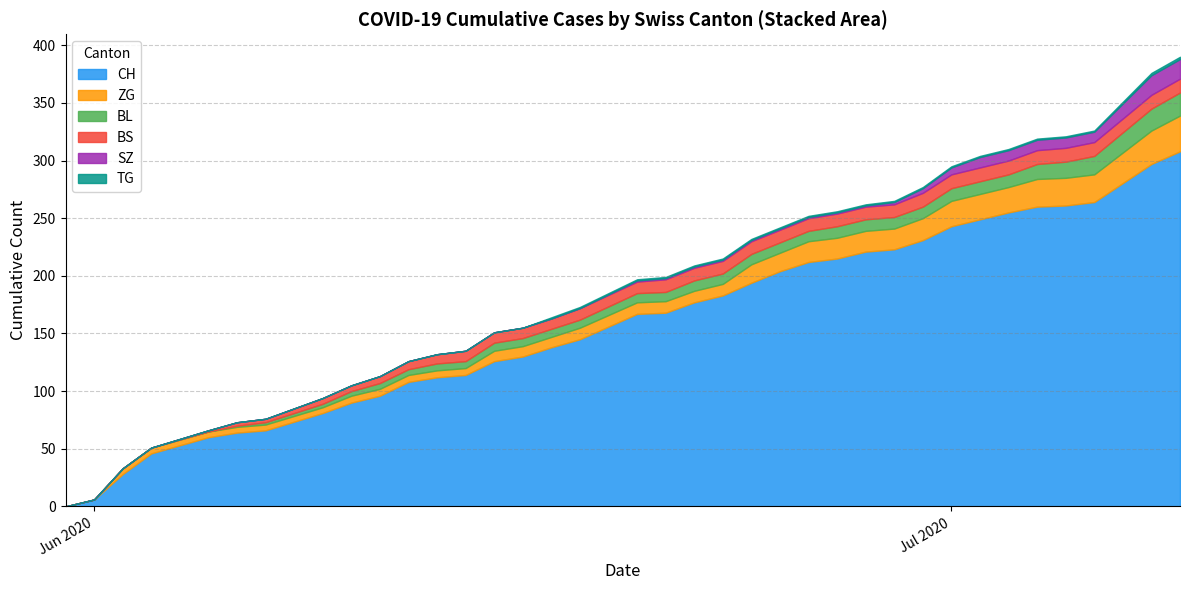

True or false: ZG has a value of 18 at 24.

True